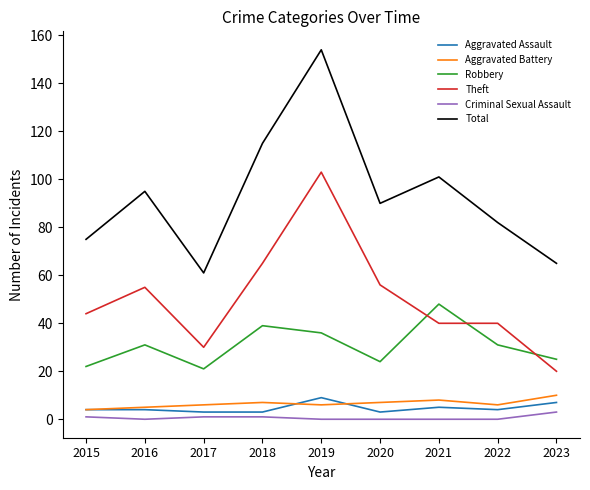

True or false: Aggravated Battery and Robbery intersect in this chart.

False